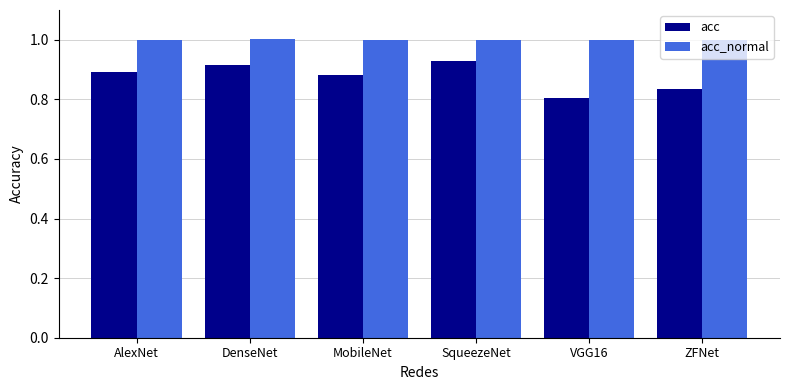

What is the difference between the second highest and minimum values in the acc series?

0.1